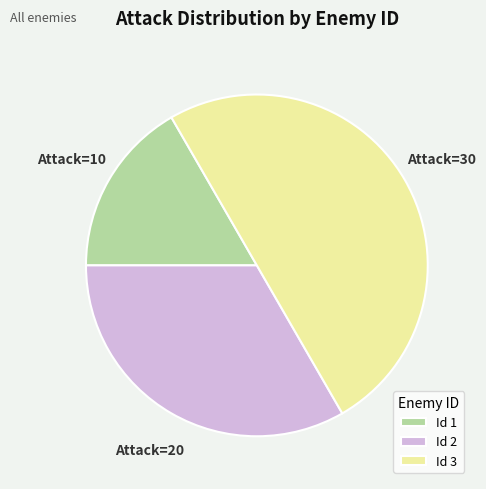

Rank the categories by value from highest to lowest.

Id 3, Id 2, Id 1